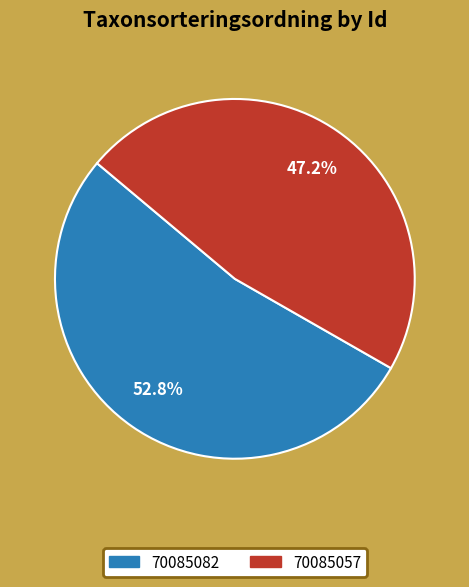

The 70085057 slice represents 61% of the pie. True or false?

False